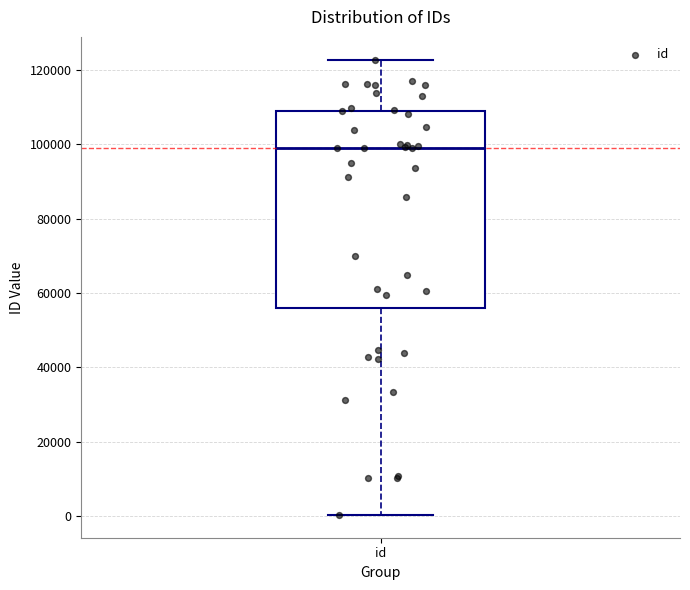

Read this box plot against the y-axis: the position of the median line, the range covered by the box, and the ends of both whiskers. The values are not printed on the chart, so give them approximately, as read against the axis.

median 98000, box 56000 to 110000, whiskers 0 to 122000